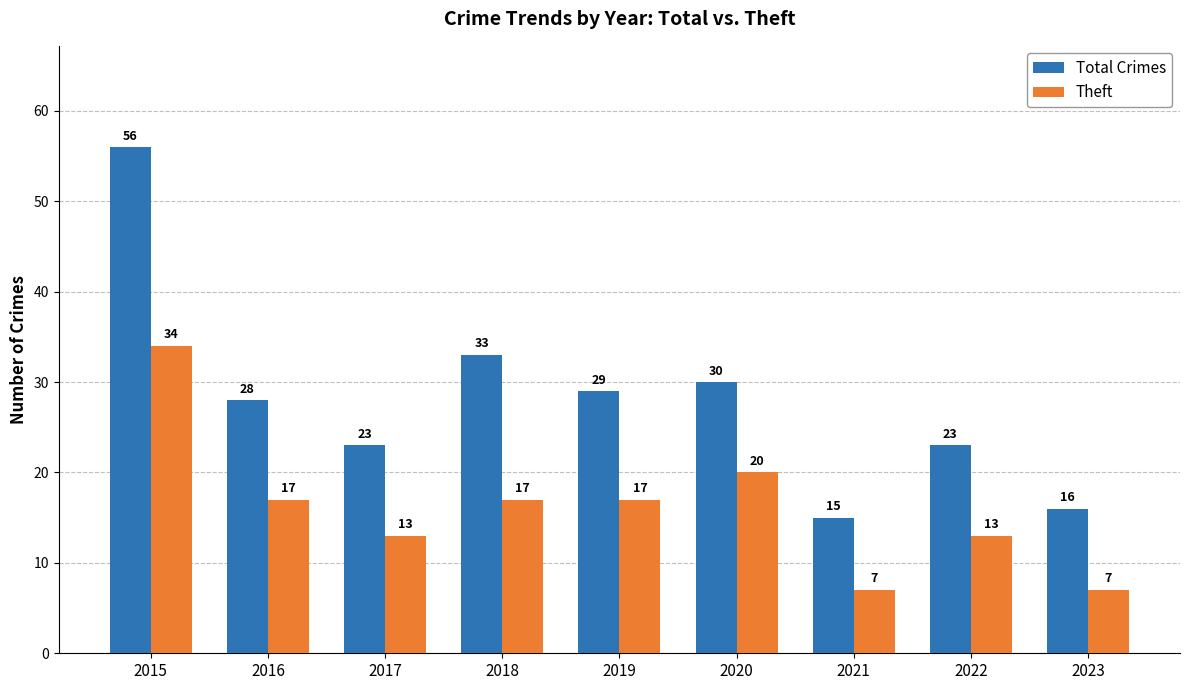

How many distinct data groups are displayed?

2